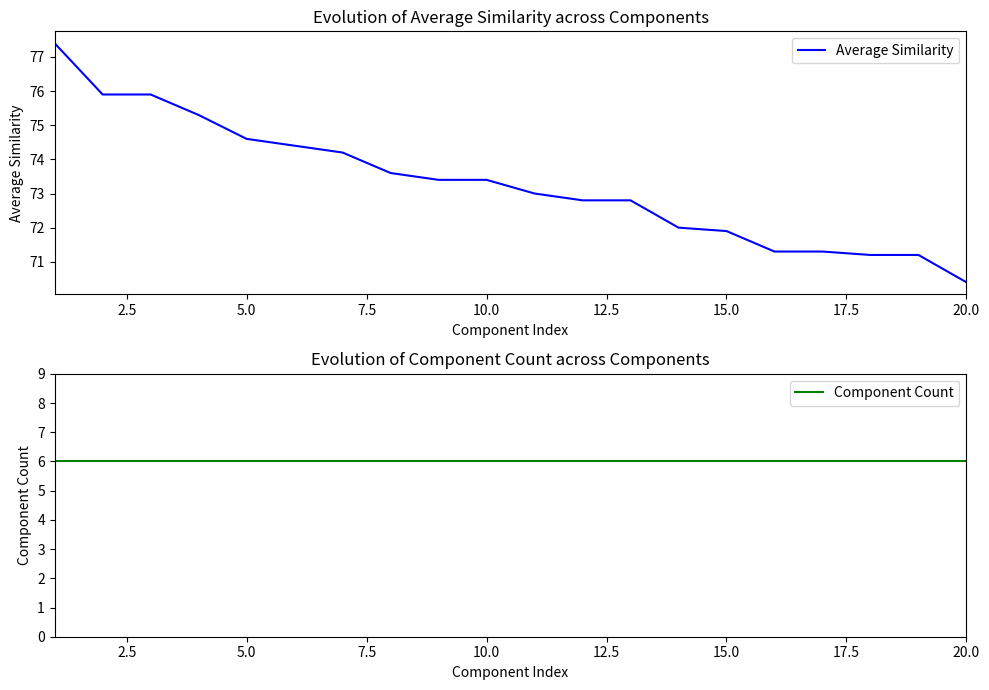

How many data points does each series have?

20